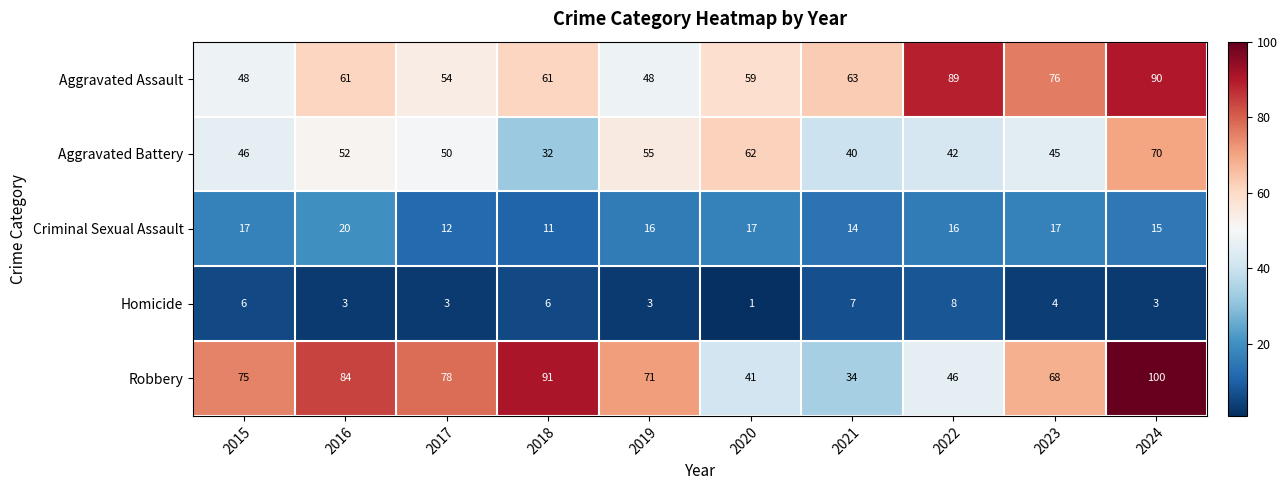

Is it true that Criminal Sexual Assault equals 8 at 2016?

False